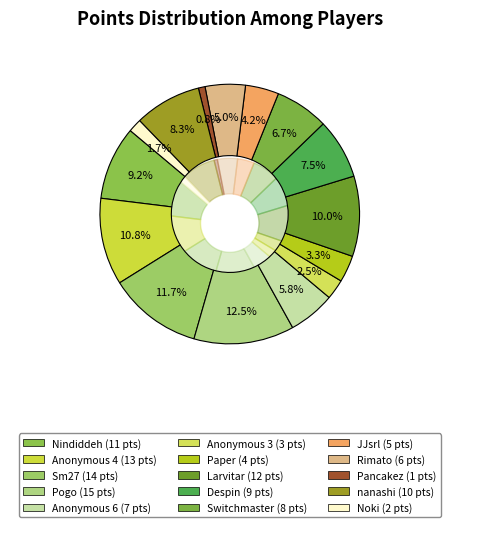

Which slice is the largest?

Pogo